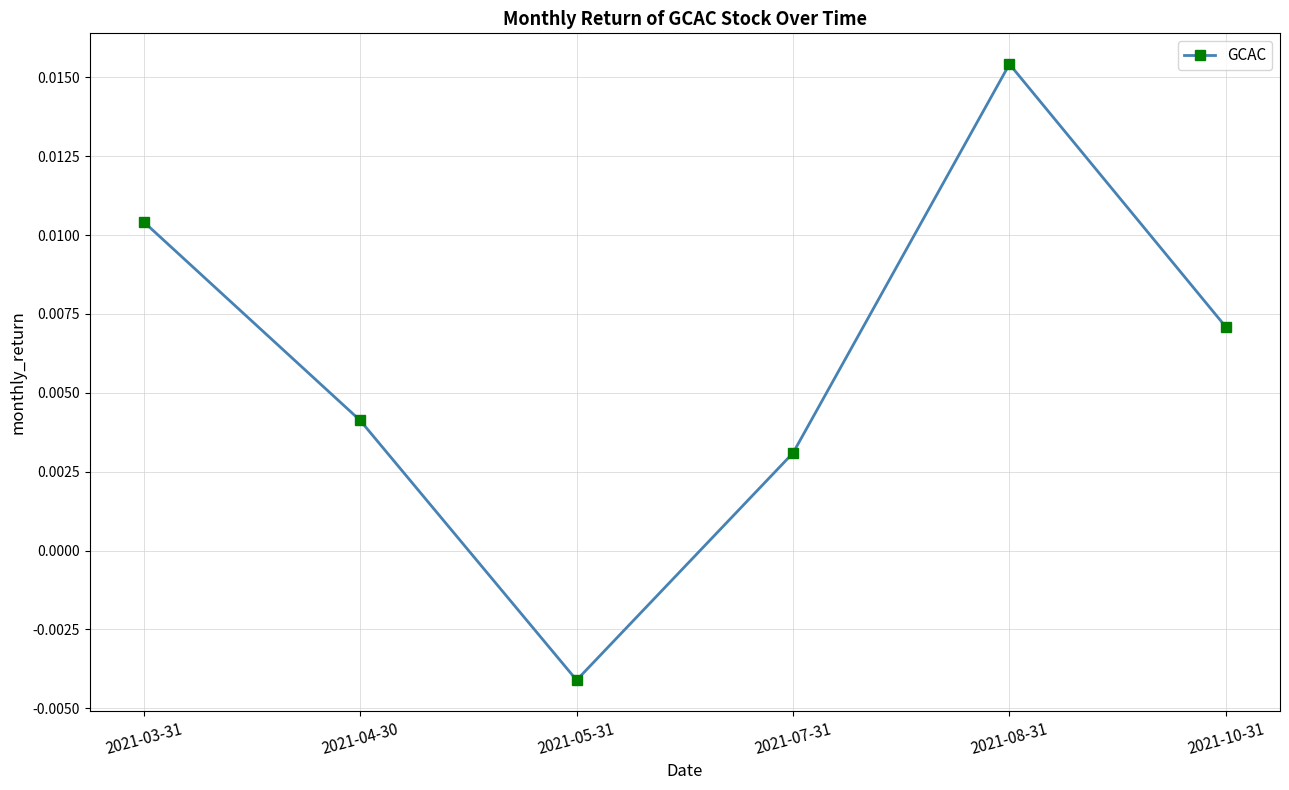

Rank the categories by value from lowest to highest.

2021-05-31, 2021-07-31, 2021-04-30, 2021-10-31, 2021-03-31, 2021-08-31